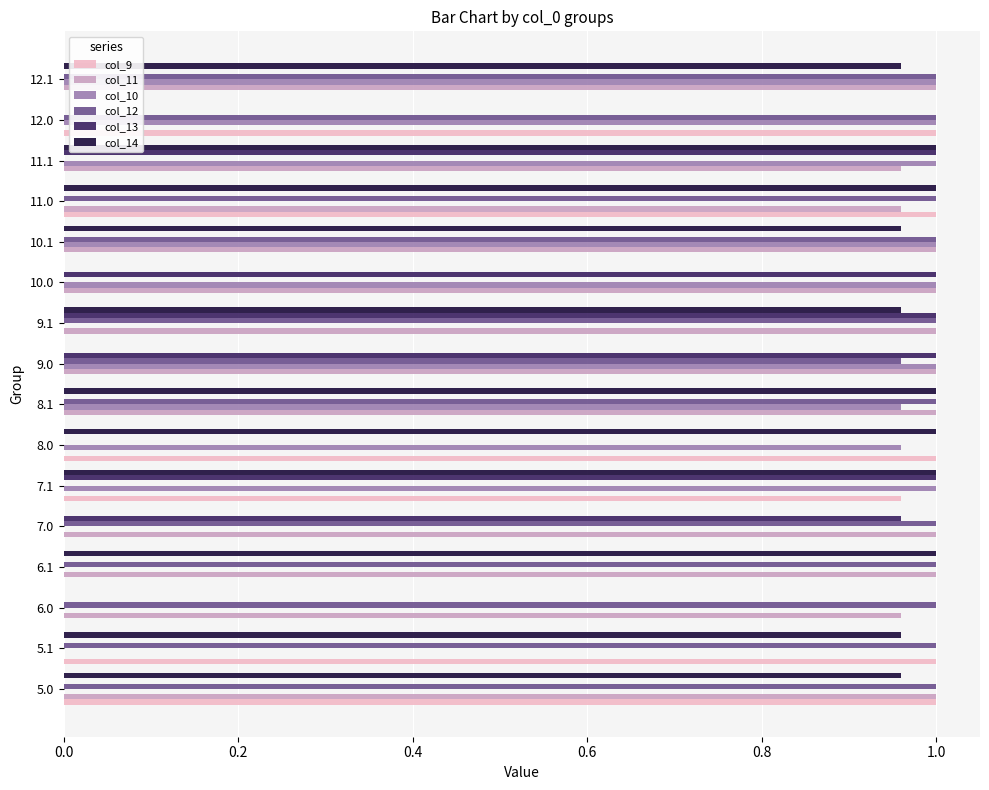

The value of col_14 at 7.0 is 0.0. True or false?

True